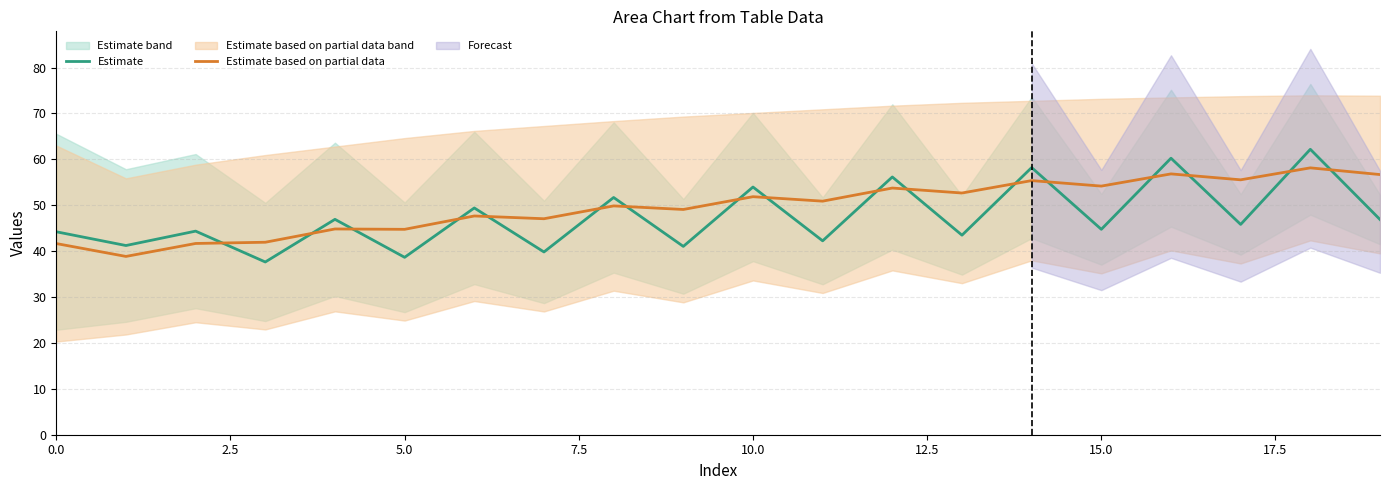

Reading left to right, extract all data points from this chart.

Estimate: 44.2	41.2	44.4	37.6	46.9	38.6	49.4	39.8	51.7	41.0	54.0	42.2	56.2	43.5	58.2	44.7	60.2	45.8	62.2	46.9
Estimate based on partial data: 41.6	38.8	41.7	41.9	44.8	44.7	47.7	47.1	49.9	49.1	51.9	50.9	53.7	52.7	55.4	54.2	56.8	55.5	58.1	56.7